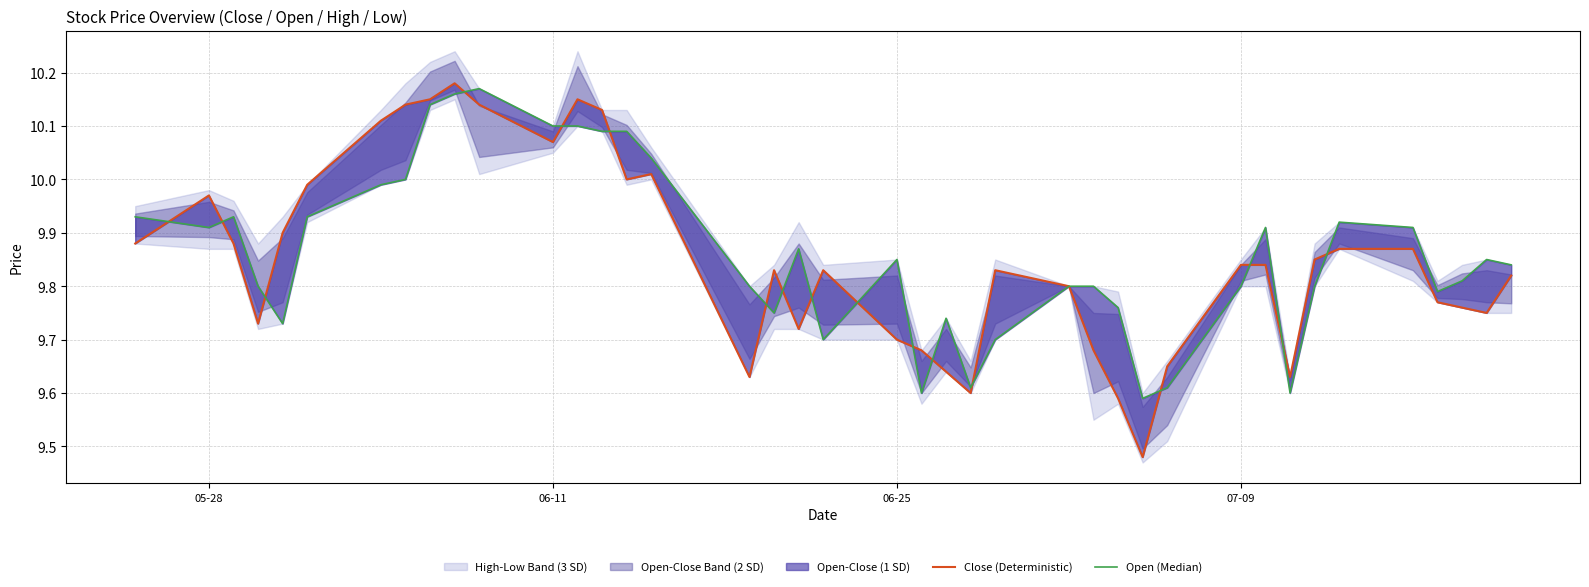

What is the maximum value for Open (Median)?

10.2